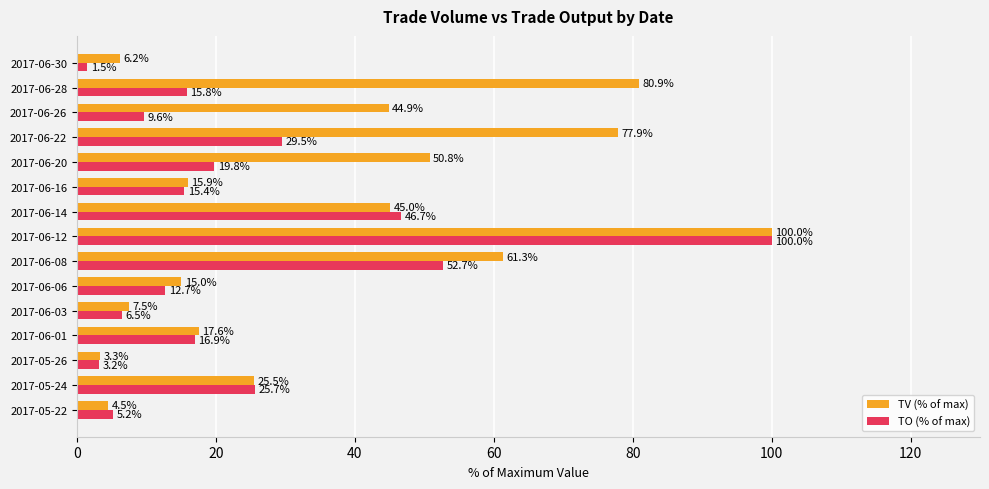

Count the number of data series in this chart.

2